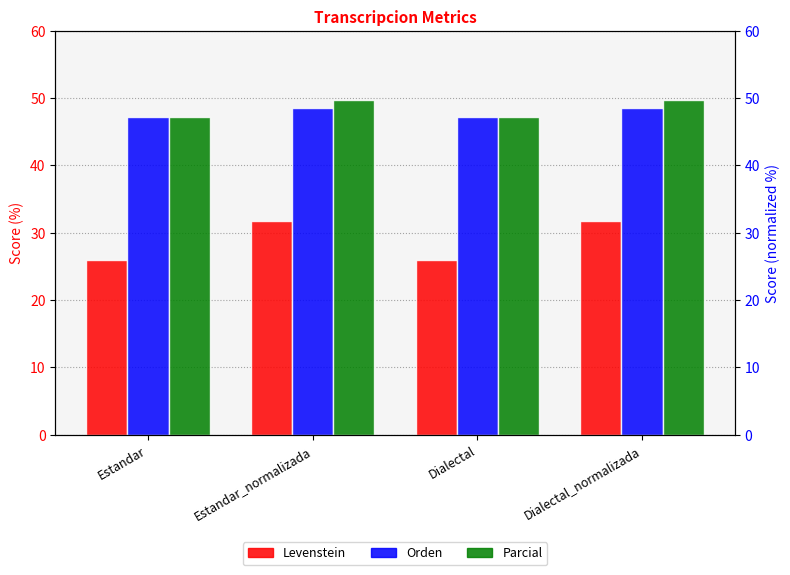

True or false: Levenstein has a value of 10.0 at Dialectal.

False